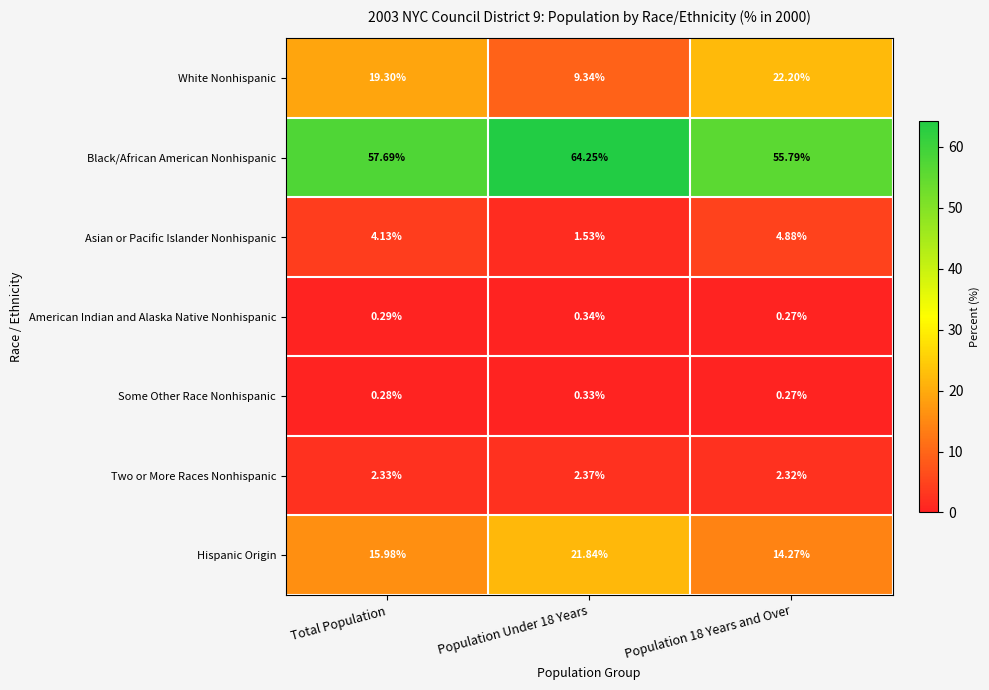

Between Total Population and Population 18 Years and Over, which series saw the biggest shift?

White Nonhispanic